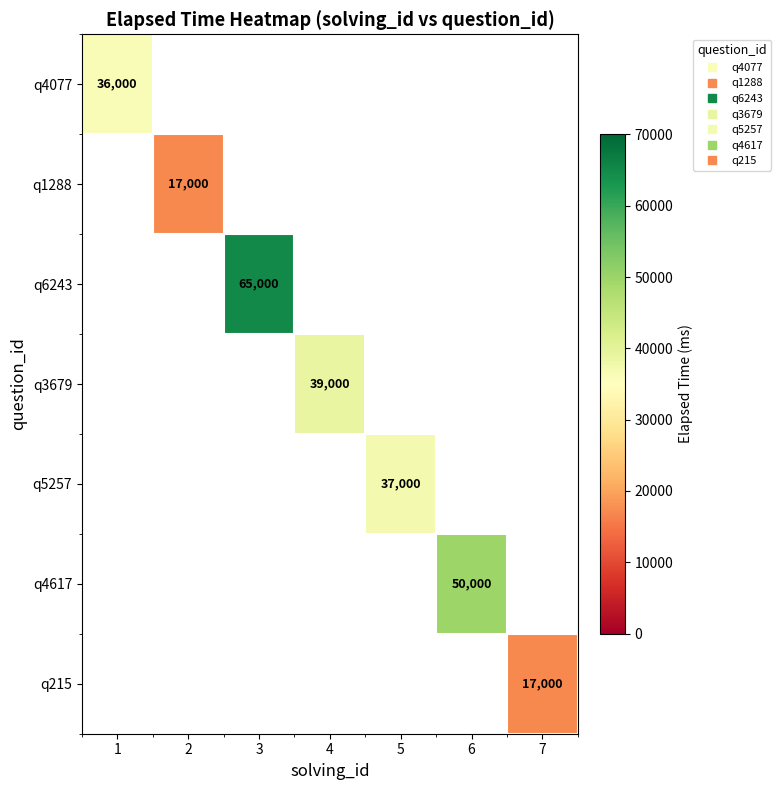

What value does the q1288 series have at 2?

17000.0